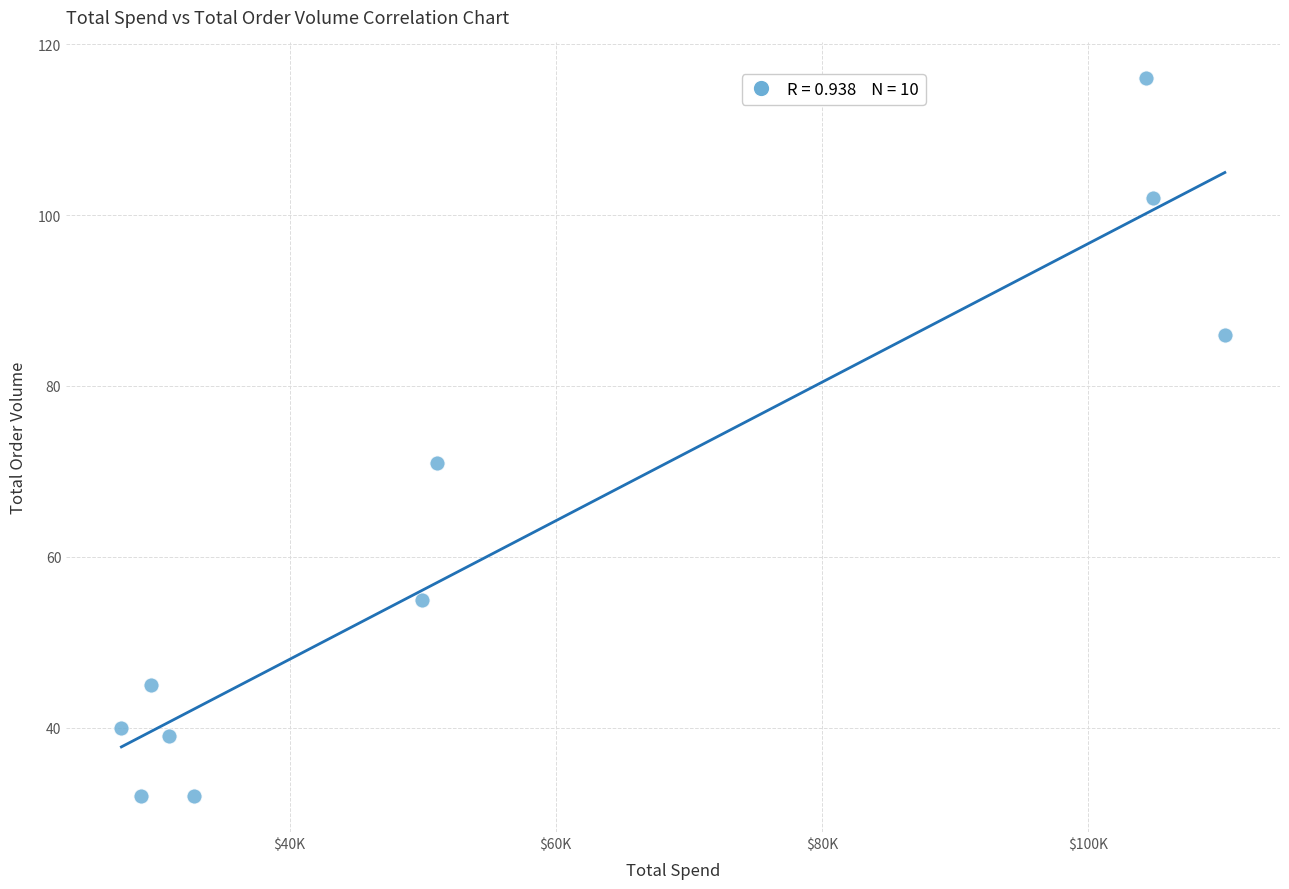

What is the average Y value?

62